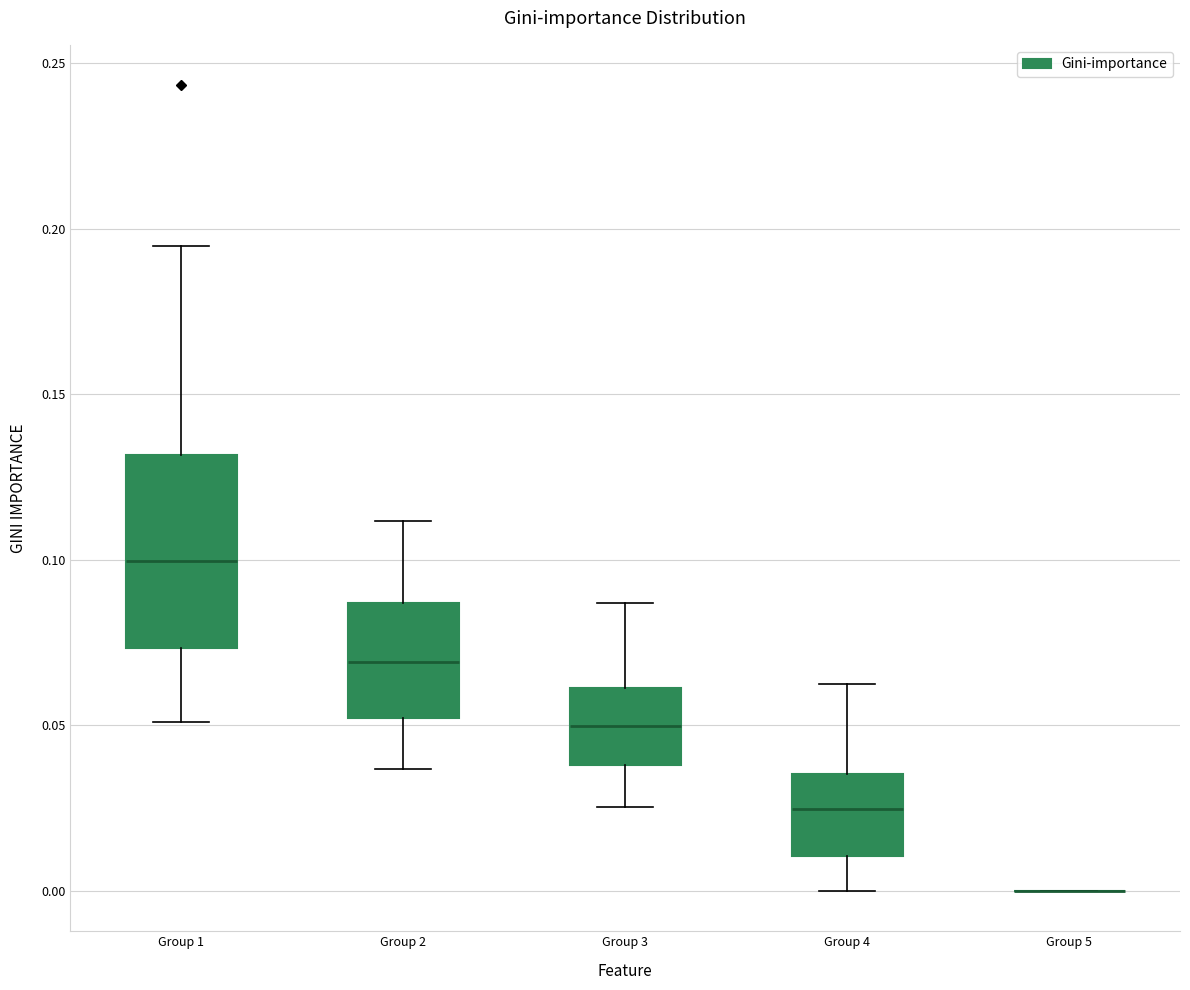

Reading left to right, transcribe this box plot: for each box, give where its median line is, the range the box spans, and where its two whiskers end, as read against the y-axis. The values are not printed on the chart, so give them approximately, as read against the axis.

Group 1: median 0.100, box 0.075 to 0.130, whiskers 0.050 to 0.195
Group 2: median 0.070, box 0.050 to 0.085, whiskers 0.035 to 0.110
Group 3: median 0.050, box 0.040 to 0.060, whiskers 0.025 to 0.085
Group 4: median 0.025, box 0.010 to 0.035, whiskers 0.000 to 0.060
Group 5: box collapsed to a line at 0.000, whiskers 0.000 to 0.000